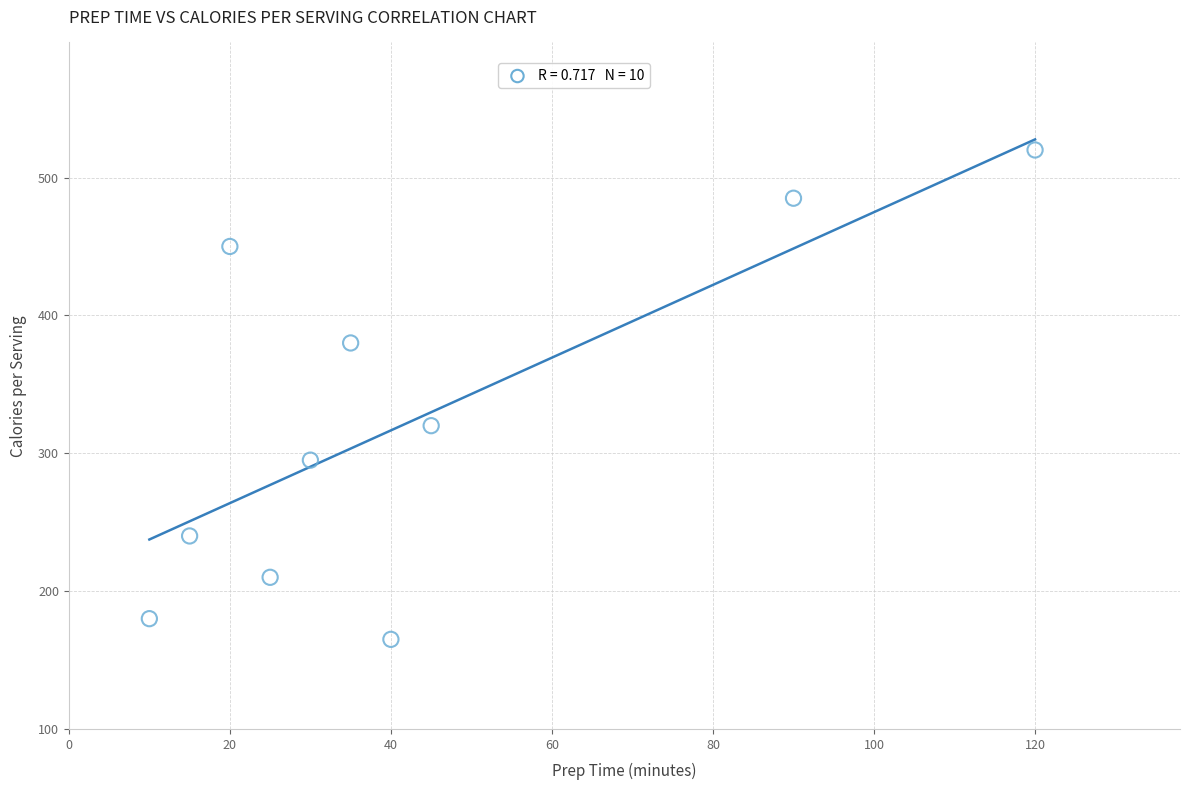

What Y value in the scatter plot is closest to 342?

320